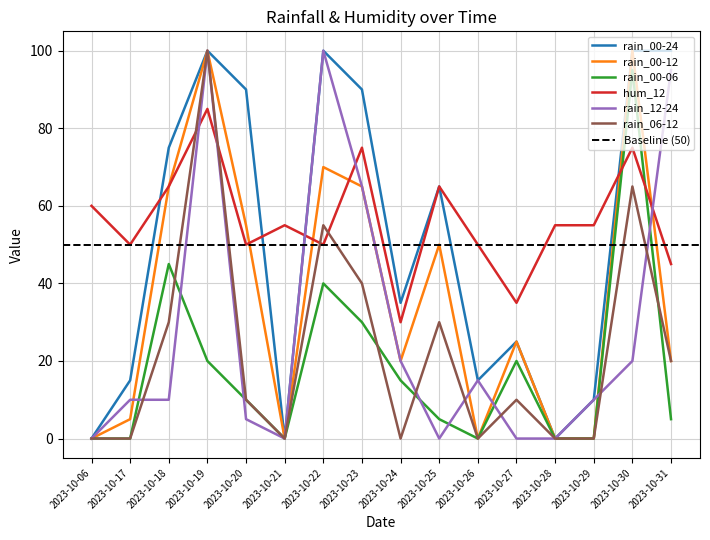

Is this an area chart (filled region under the line)?

No